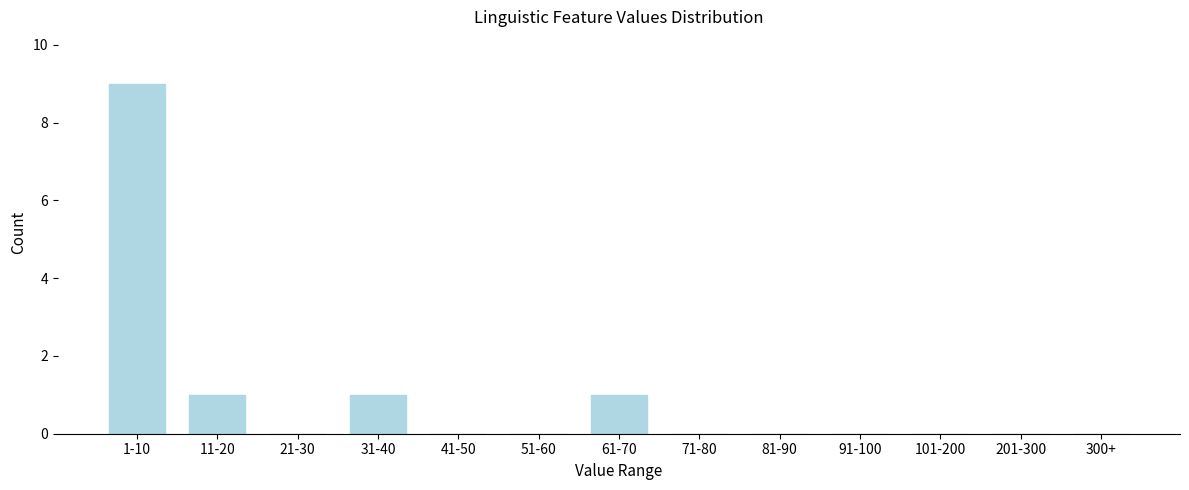

Reading right to left, transcribe all the data shown in this chart.

300+=0	201-300=0	101-200=0	91-100=0	81-90=0	71-80=0	61-70=1	51-60=0	41-50=0	31-40=1	21-30=0	11-20=1	1-10=9